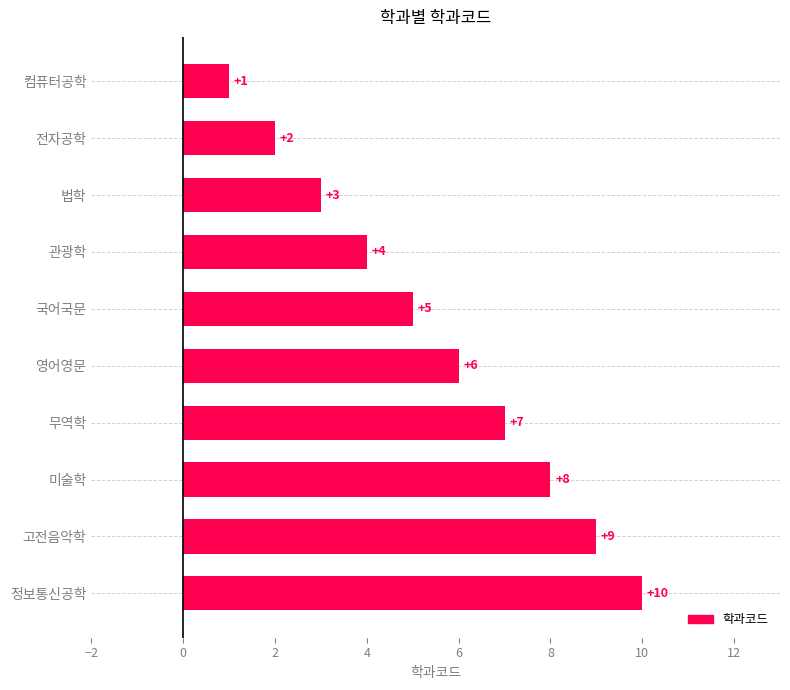

Between 법학 and 고전음악학, which is larger?

고전음악학